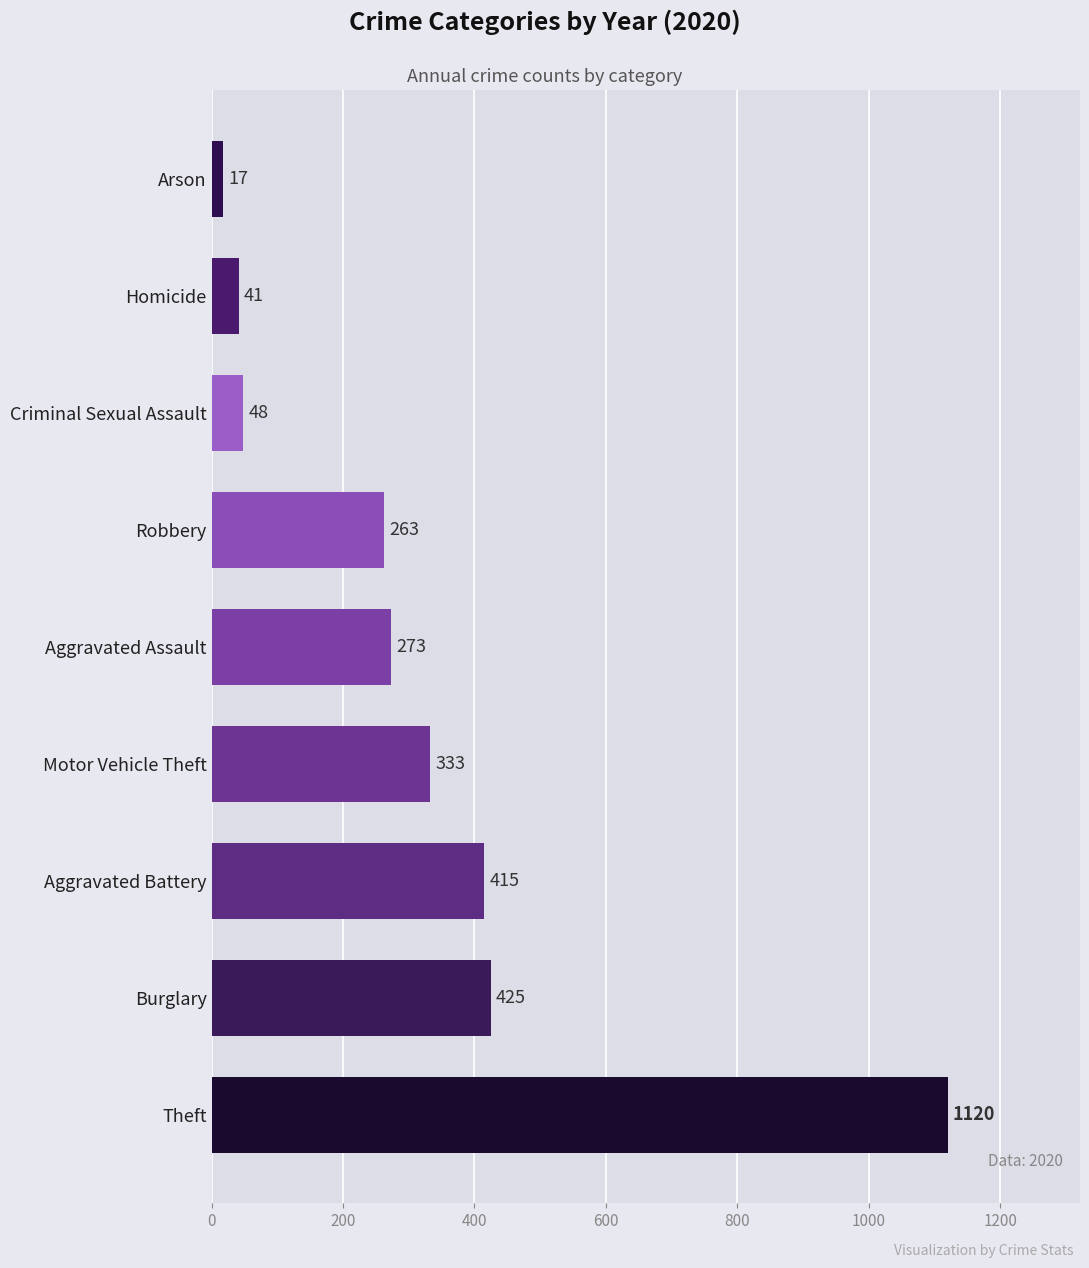

The value at Aggravated Battery is 158. True or false?

False